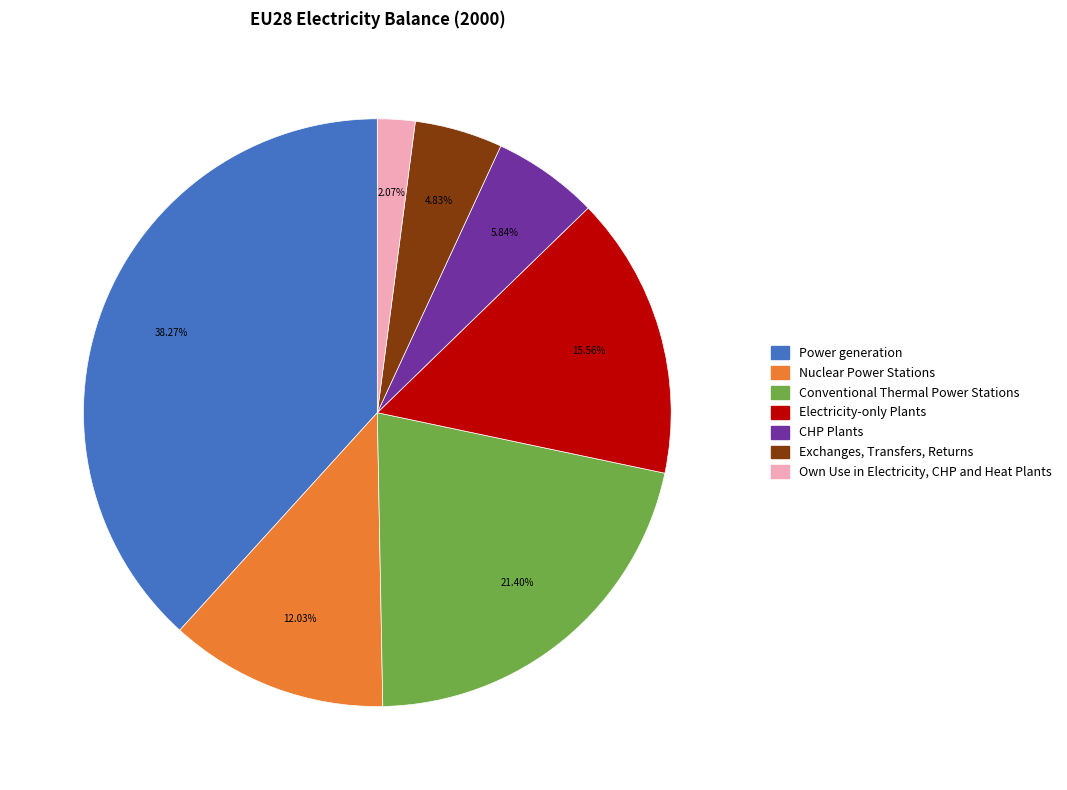

What percentage is NOT represented by Nuclear Power Stations?

88.0%